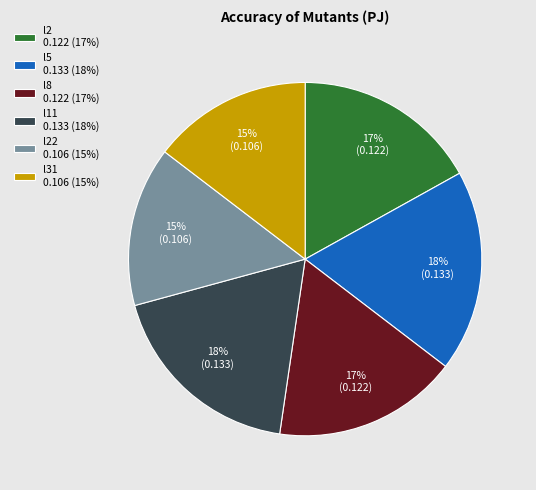

What percentage is the l22 0.106 (15%) slice, to the nearest percent?

15%